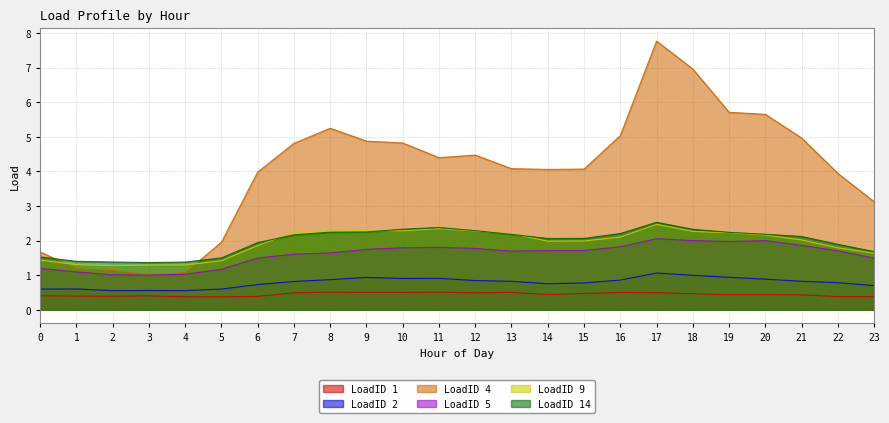

At which label does LoadID 9 reach its minimum?

2